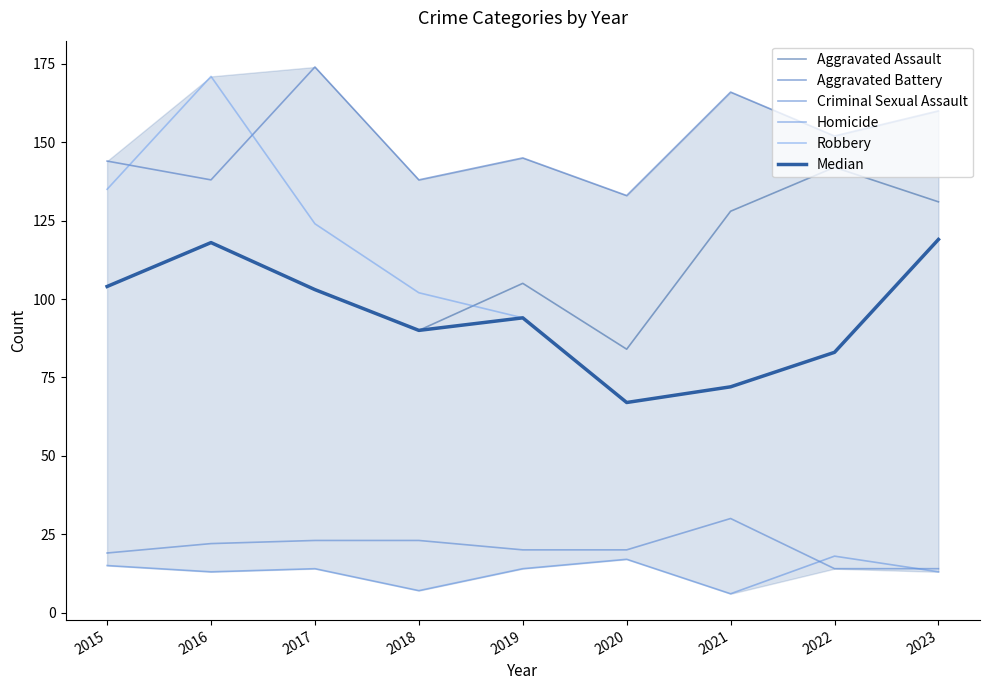

How many data points in Robbery are less than 102?

4